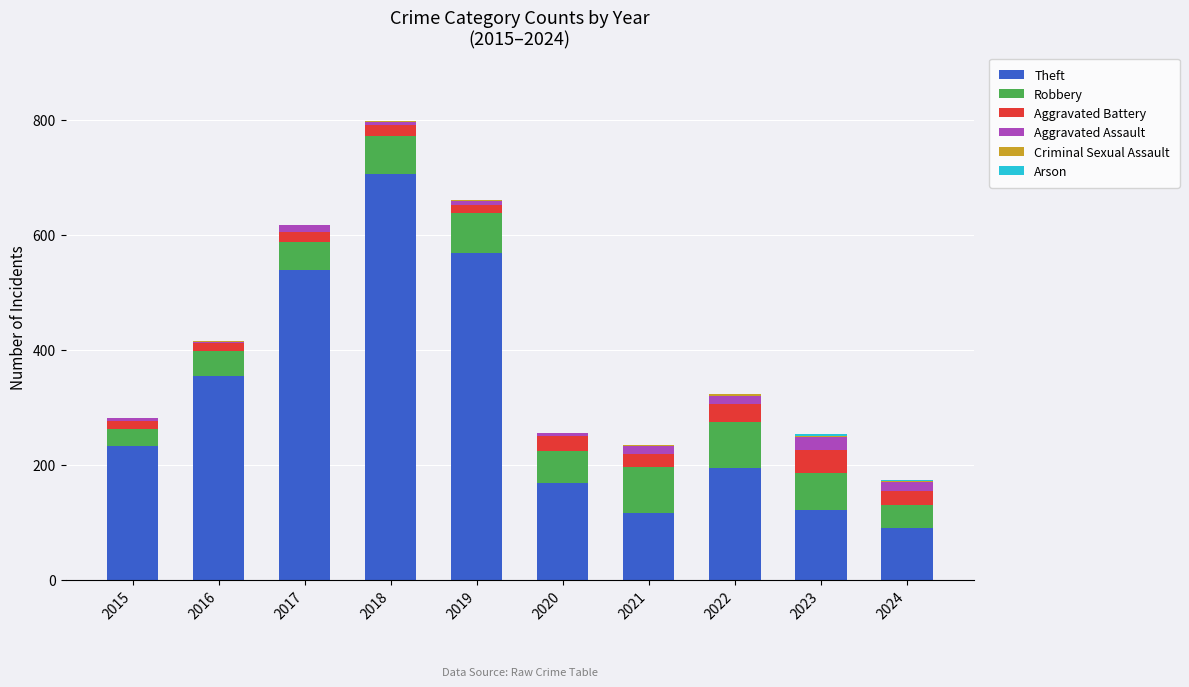

How many categories are shown in the chart?

10